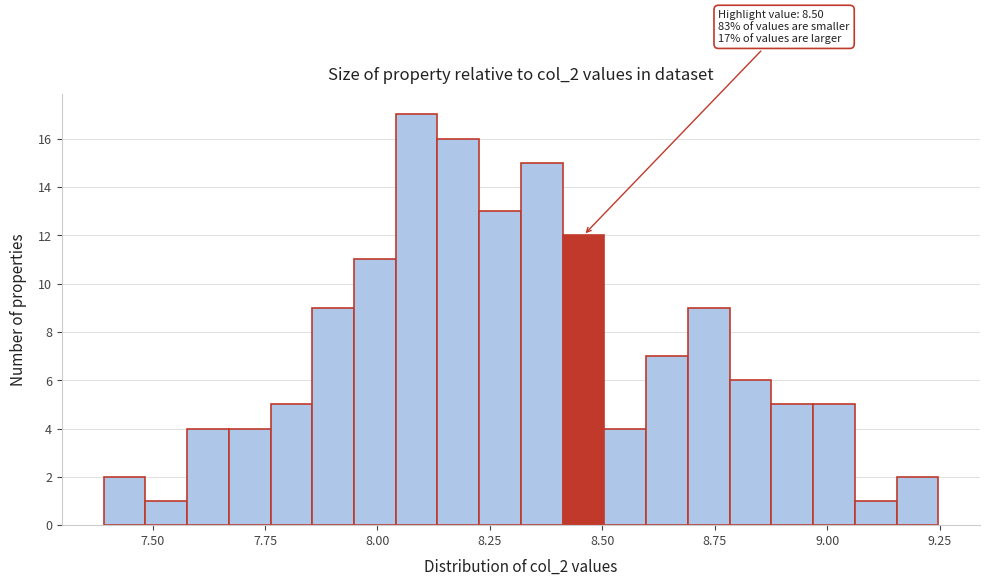

Read against the x-axis, roughly where is the centre of the tallest bar?

8.10